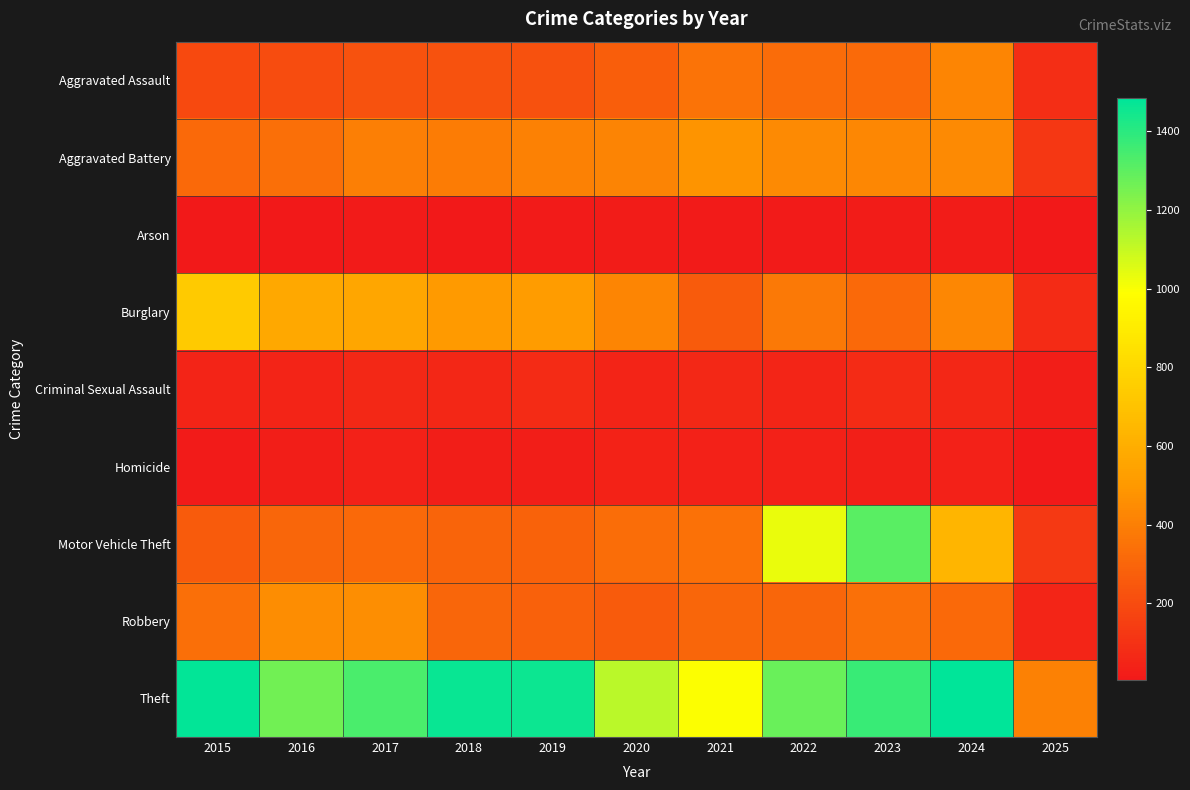

Reading left to right, extract all data points from this chart.

Aggravated Assault: 2015=194	2016=206	2017=225	2018=225	2019=223	2020=273	2021=352	2022=327	2023=318	2024=424	2025=86
Aggravated Battery: 2015=316	2016=336	2017=400	2018=389	2019=407	2020=415	2021=479	2022=439	2023=431	2024=439	2025=122
Arson: 2015=9	2016=7	2017=10	2018=7	2019=12	2020=17	2021=12	2022=12	2023=19	2024=20	2025=6
Burglary: 2015=738	2016=576	2017=562	2018=506	2019=517	2020=425	2021=261	2022=379	2023=316	2024=428	2025=77
Criminal Sexual Assault: 2015=46	2016=50	2017=62	2018=60	2019=77	2020=48	2021=62	2022=55	2023=74	2024=60	2025=24
Homicide: 2015=15	2016=26	2017=33	2018=25	2019=22	2020=41	2021=38	2022=37	2023=28	2024=36	2025=4
Motor Vehicle Theft: 2015=263	2016=304	2017=312	2018=298	2019=290	2020=333	2021=348	2022=1031	2023=1310	2024=636	2025=129
Robbery: 2015=337	2016=454	2017=460	2018=301	2019=287	2020=263	2021=300	2022=304	2023=340	2024=315	2025=56
Theft: 2015=1474	2016=1259	2017=1339	2018=1461	2019=1459	2020=1120	2021=998	2022=1279	2023=1373	2024=1484	2025=403